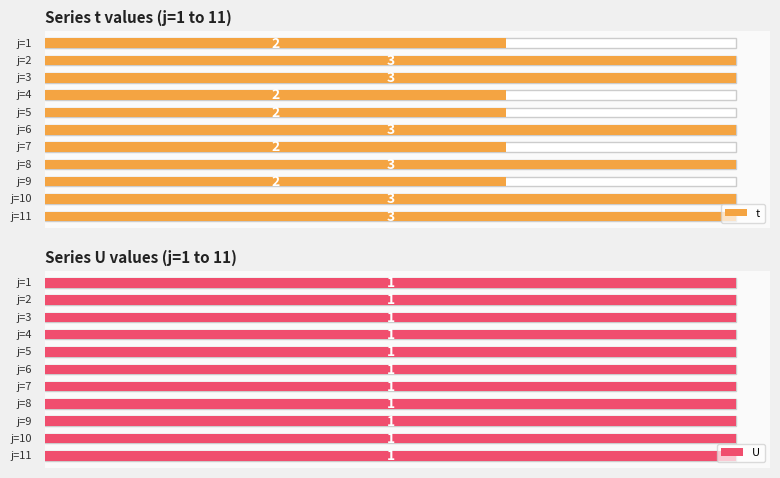

Is it true that t equals 4.5 at 9?

False